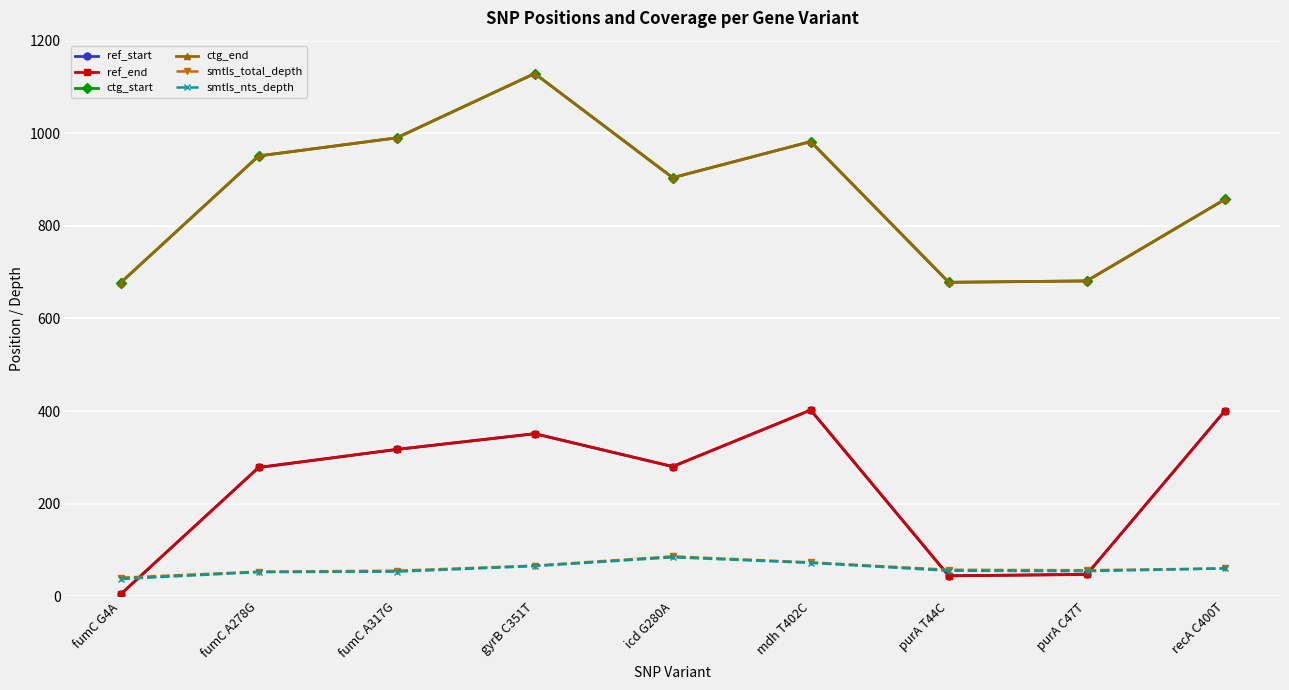

What is the difference between the maximum and minimum values in the ctg_start series?

452